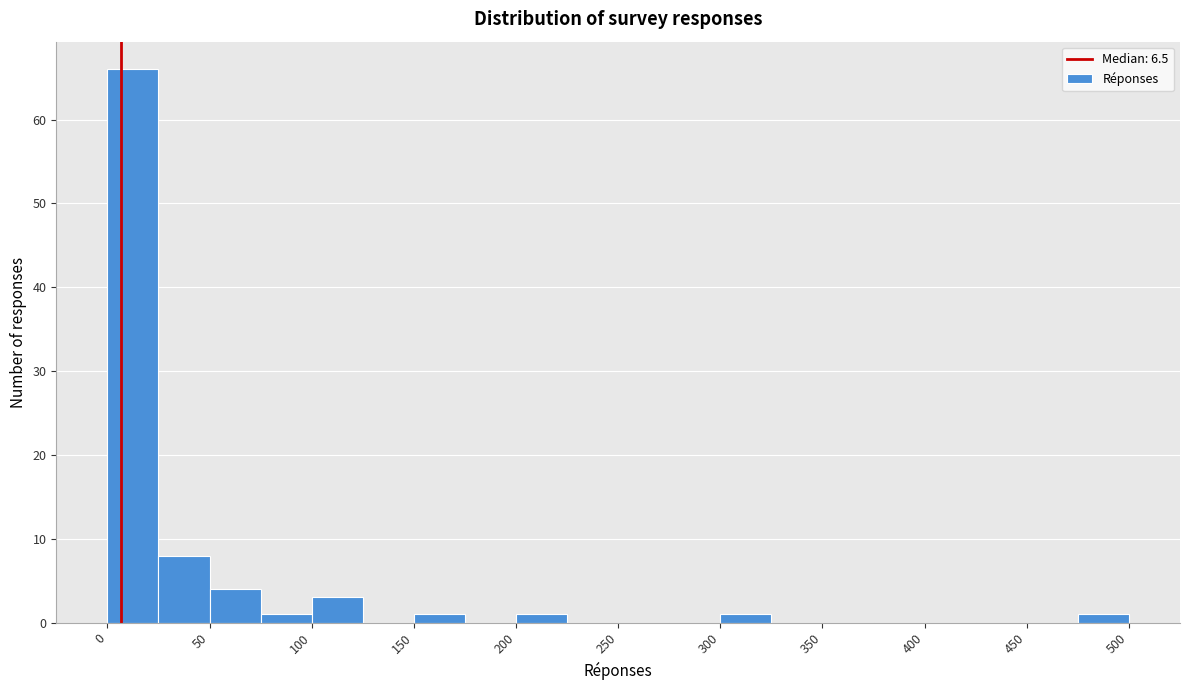

Reading left to right, list every bar in this chart as the range it spans on the x-axis followed by its height. The values are not printed on the chart, so give them approximately, as read against the axis.

0 to 25: 66
25 to 50: 8
50 to 75: 4
75 to 100: 1
100 to 125: 3
125 to 150: 0
150 to 175: 1
175 to 200: 0
200 to 225: 1
225 to 250: 0
250 to 275: 0
275 to 300: 0
300 to 325: 1
325 to 350: 0
350 to 375: 0
375 to 400: 0
400 to 425: 0
425 to 450: 0
450 to 475: 0
475 to 500: 1